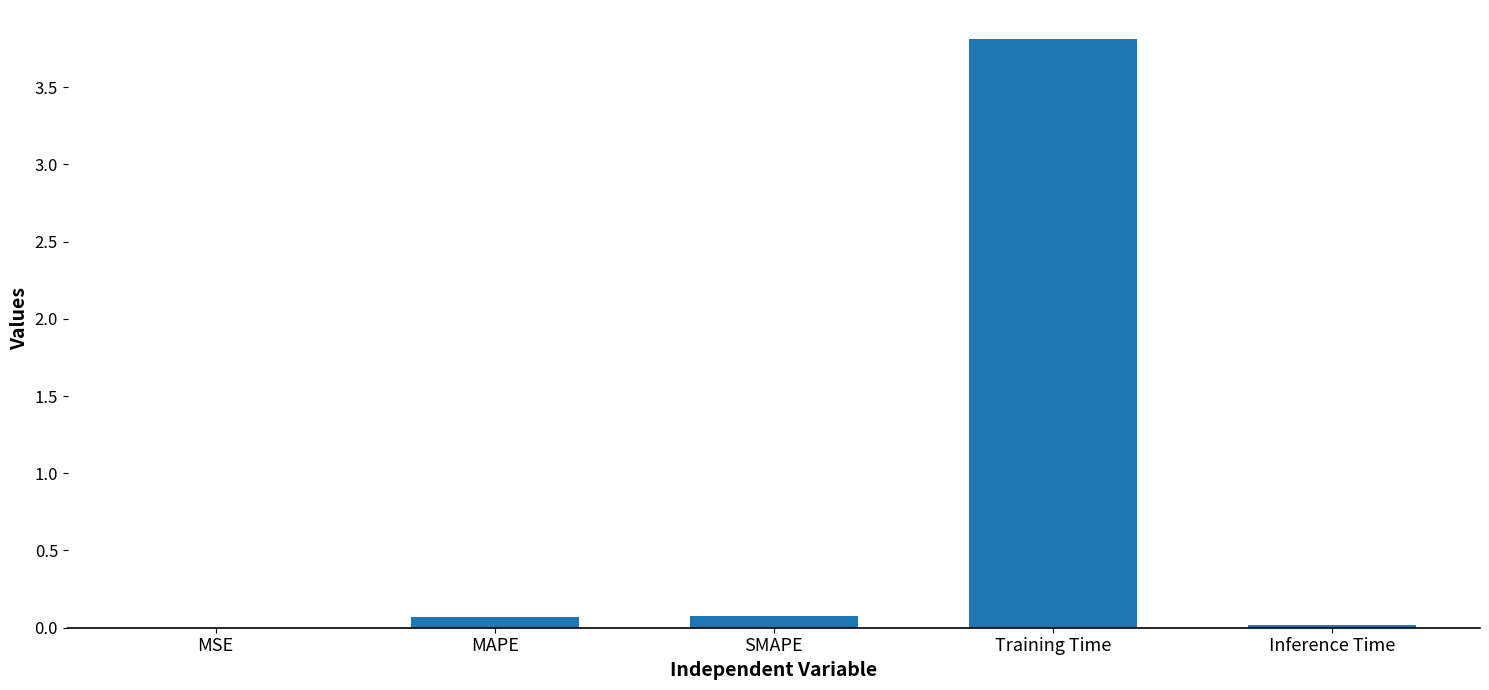

Which has a higher value, Training Time or SMAPE?

Training Time